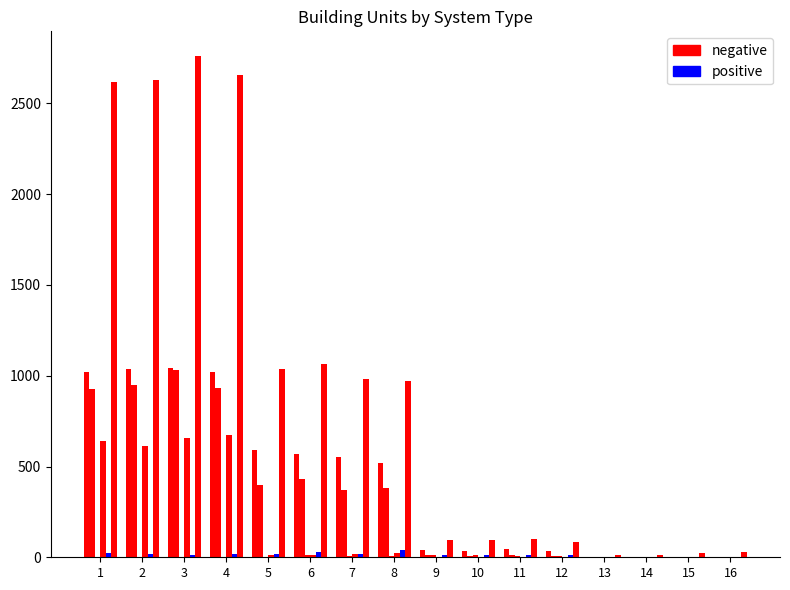

Which series has the widest spread of values?

negative